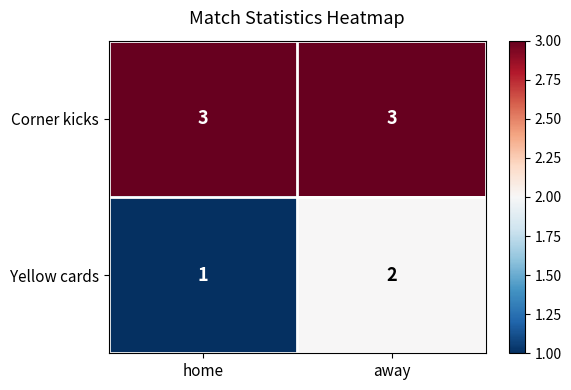

At which category is the sum across all series the highest?

away